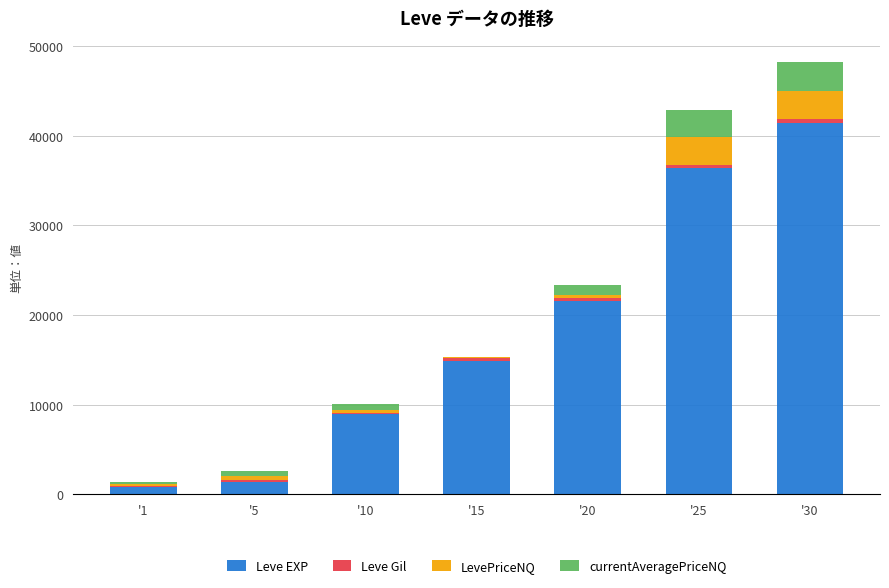

At which category is the sum across all series the highest?

'30